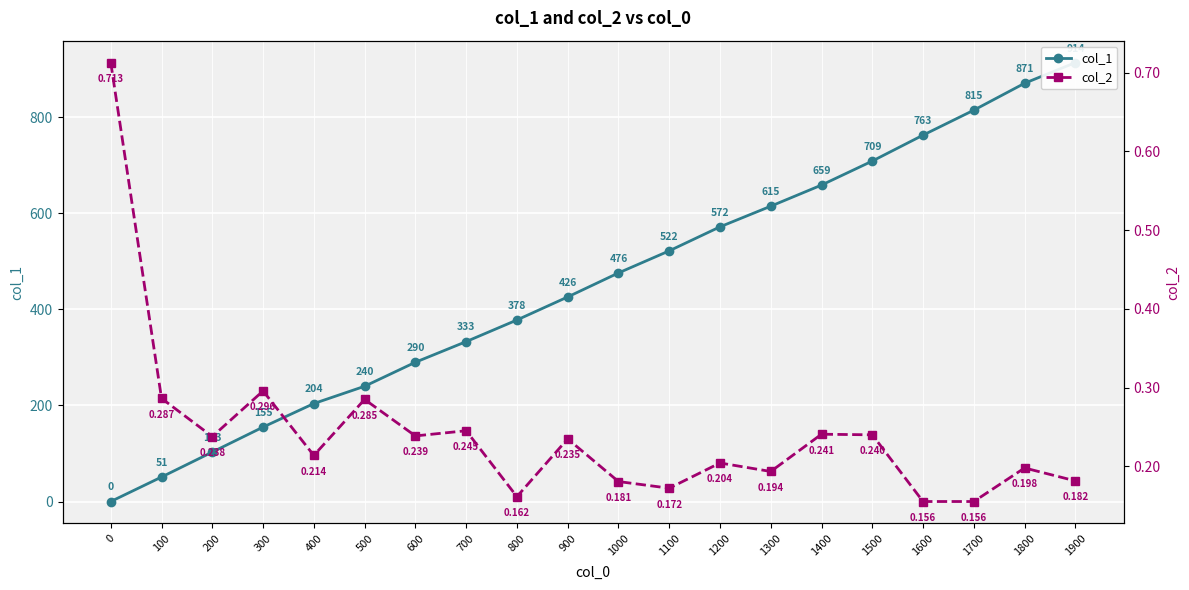

Does the chart display data point markers on the line(s)?

Yes